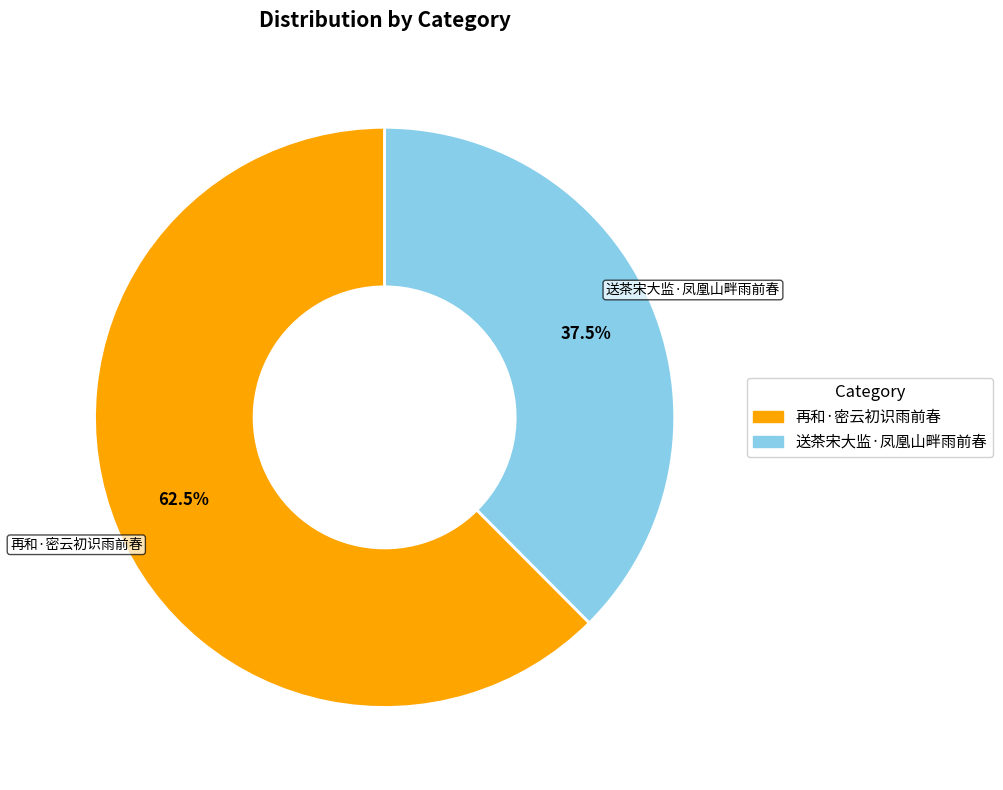

Which slice represents more than half of the pie?

再和·密云初识雨前春